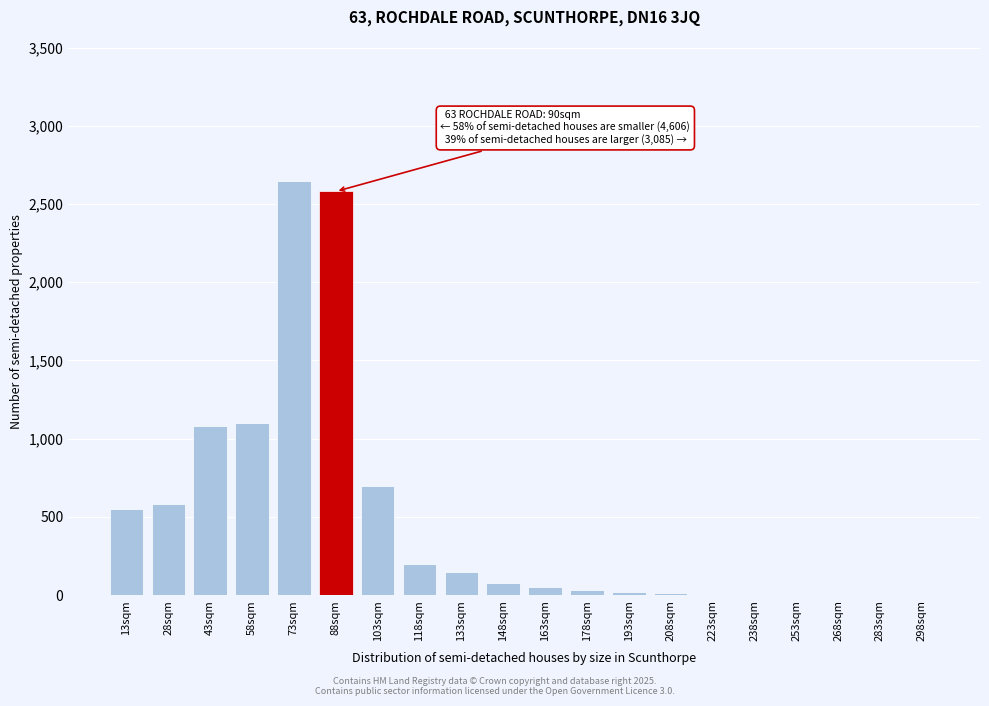

Which category has the highest value across all series?

73sqm